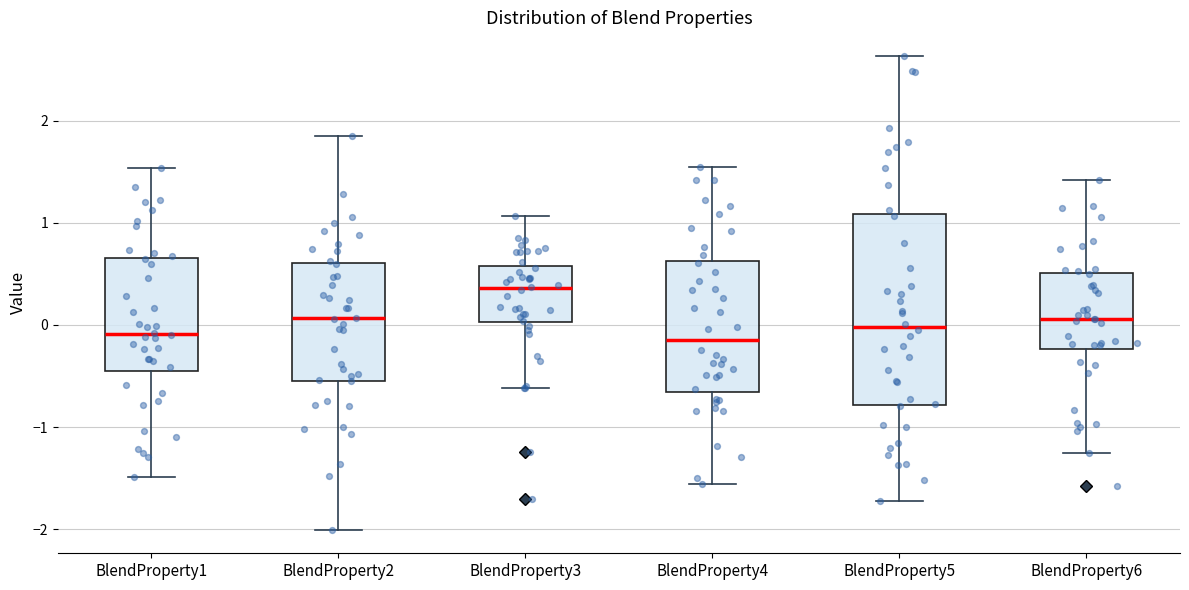

Where does the lower whisker of the box for BlendProperty2 end on the y-axis? The values are not printed on the chart, so give them approximately, as read against the axis.

-2.0